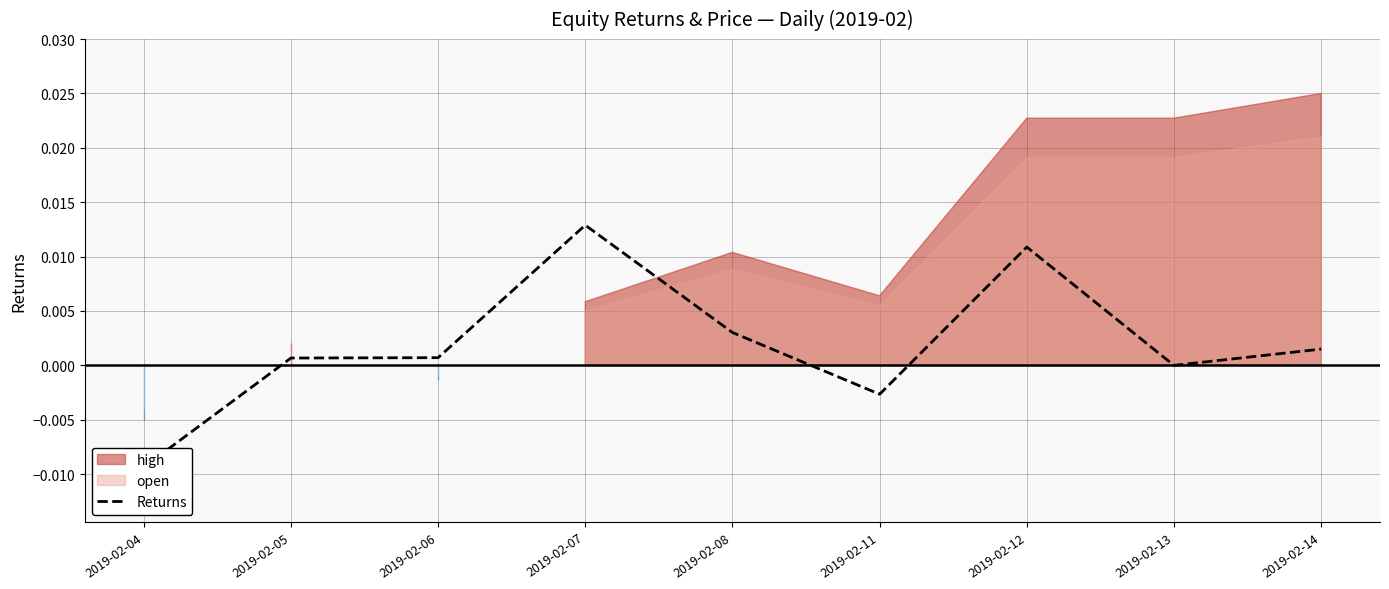

Where is the first local maximum?

2019-02-07